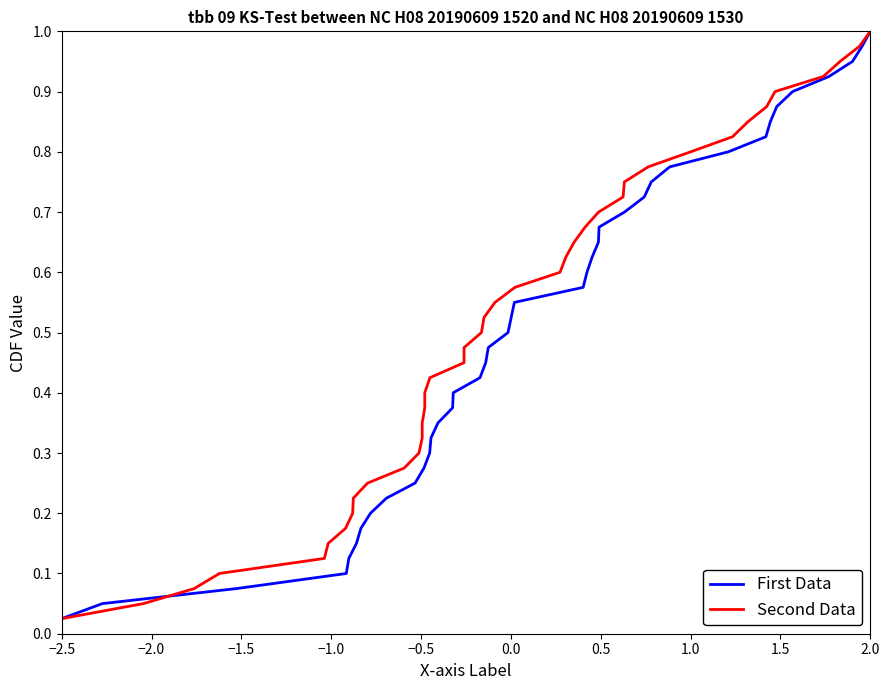

At which label is First Data closest to 0?

−2.5